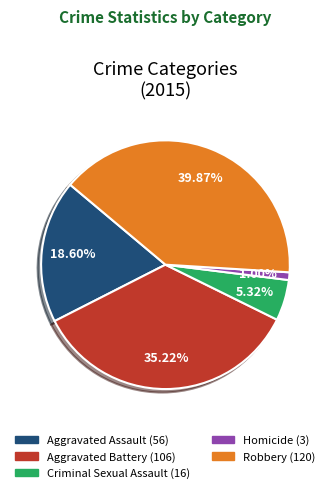

How many slices are in this pie chart?

5